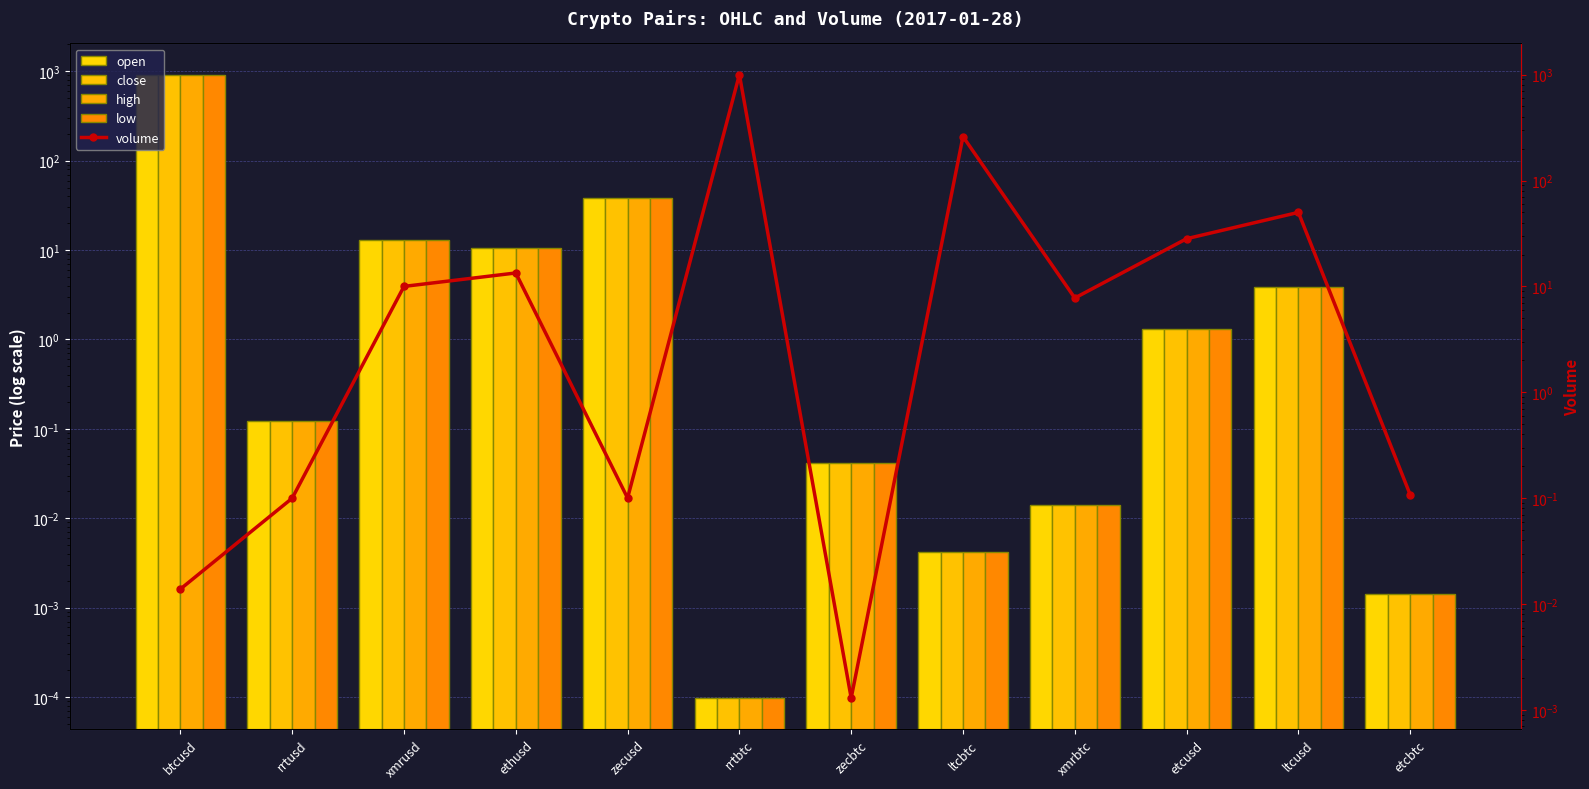

What is the difference between the second highest and second lowest values in the open series?

38.1